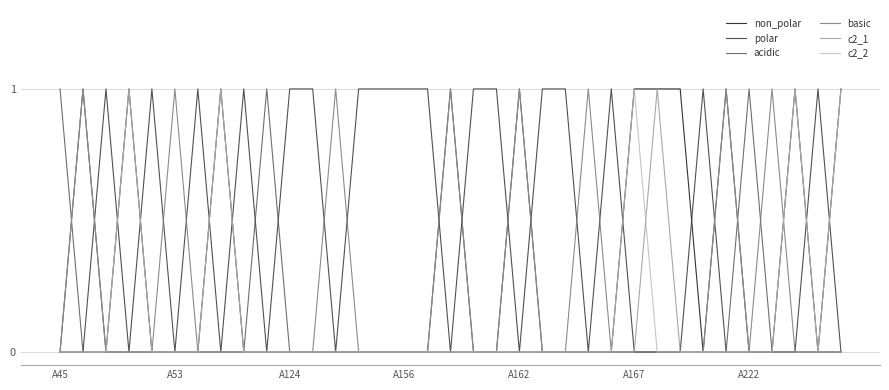

Which series has the largest total across all categories?

polar